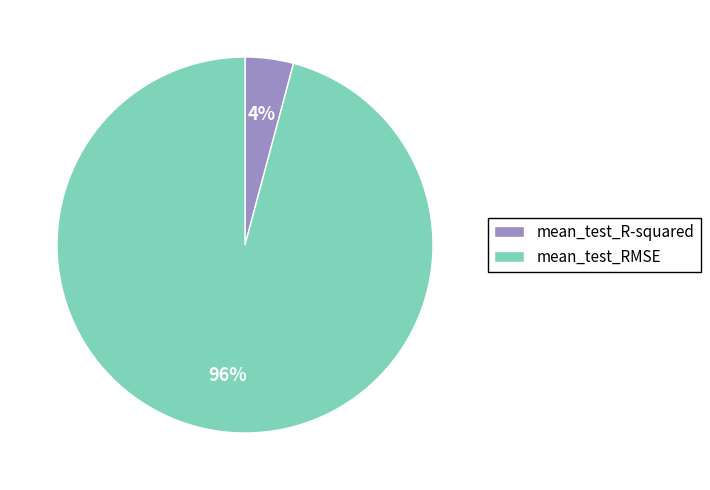

To the nearest percent, what portion does mean_test_R-squared represent?

4%